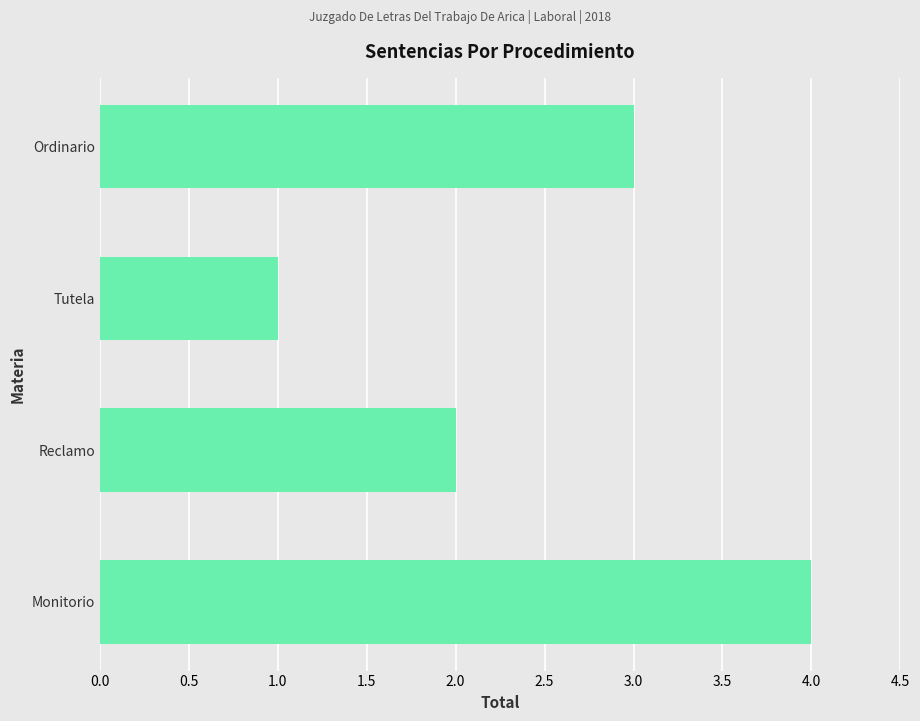

Does the chart contain any negative values?

No